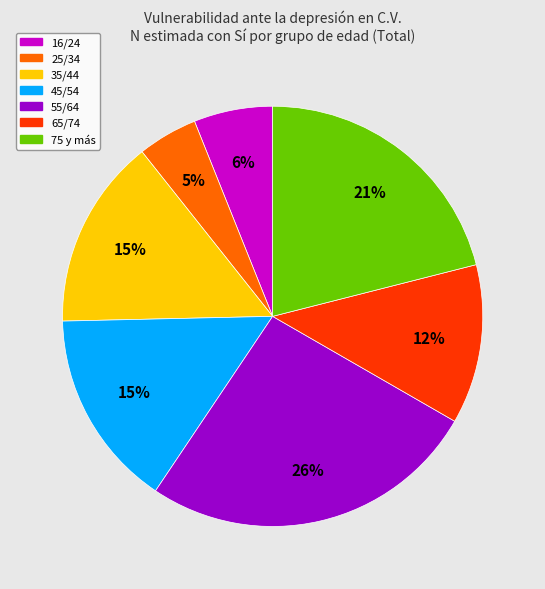

Is there any slice that represents more than half of the pie?

No